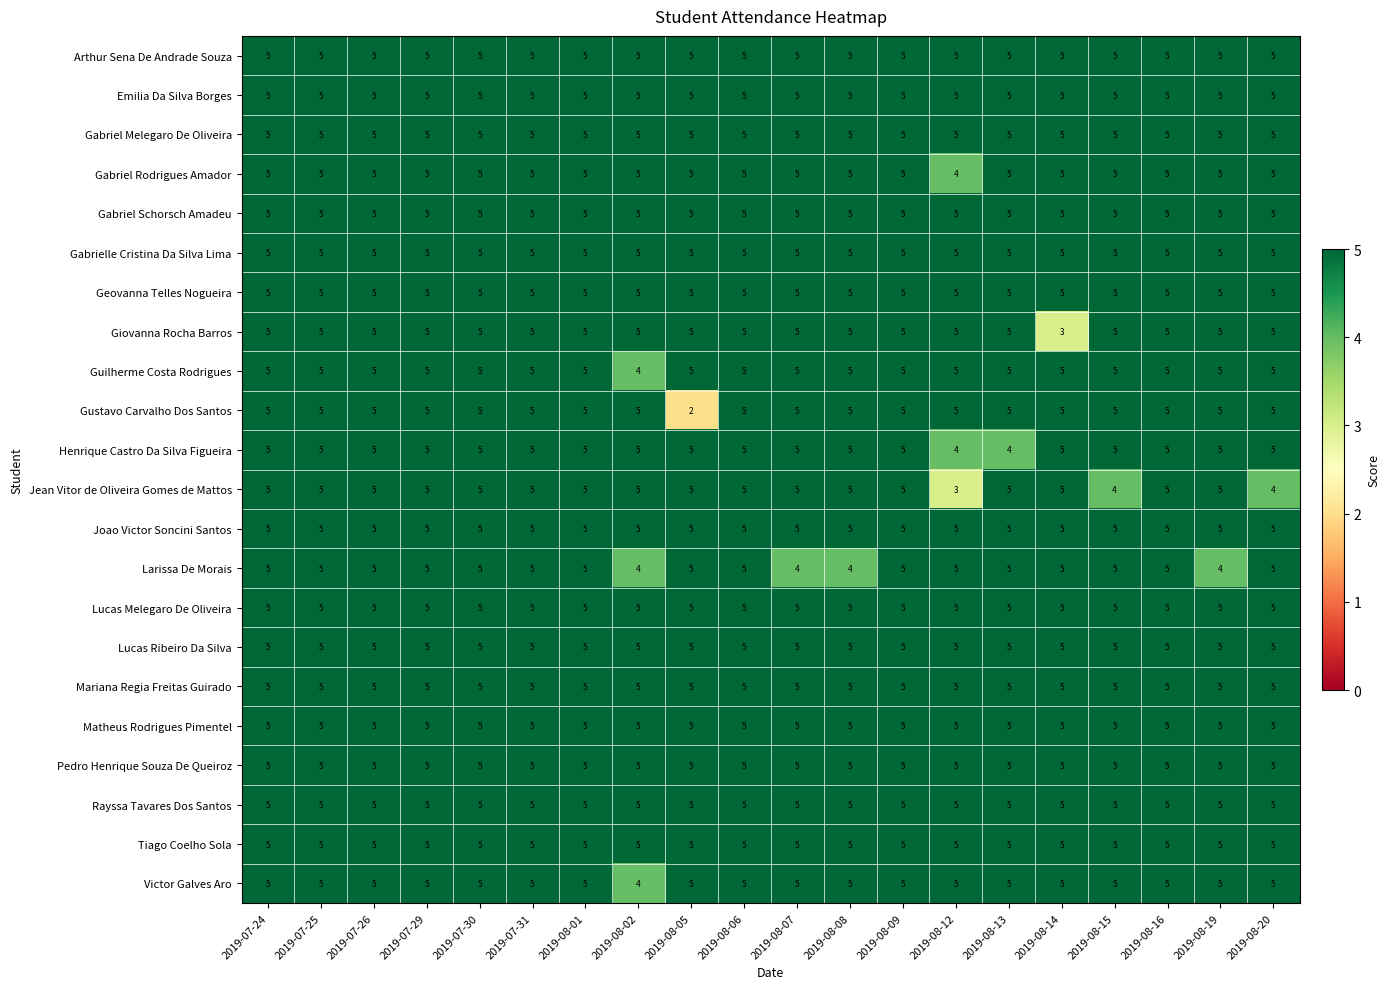

Which category has the lowest value across all series?

2019-08-05